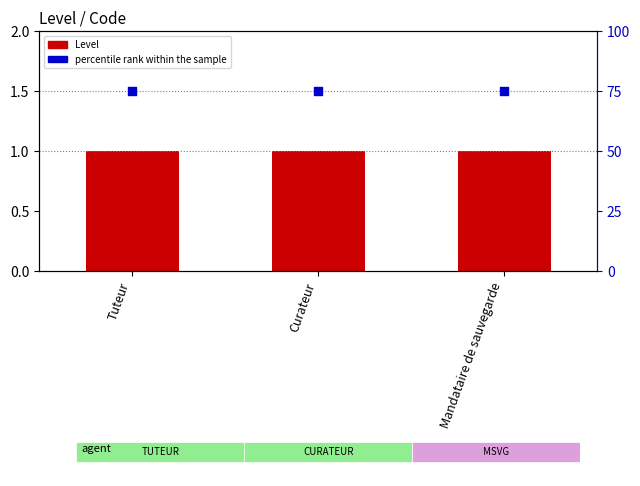

At how many categories does at least one series exceed 58?

3